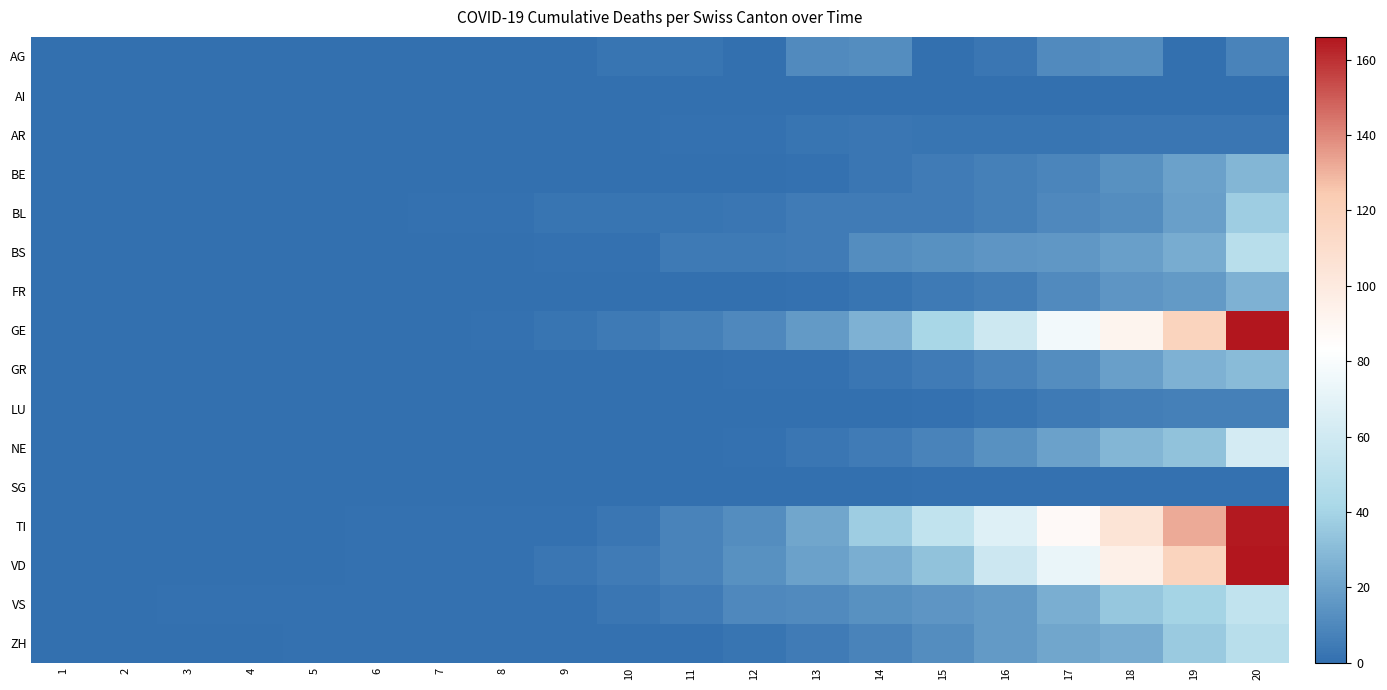

What is the greatest value displayed?

166